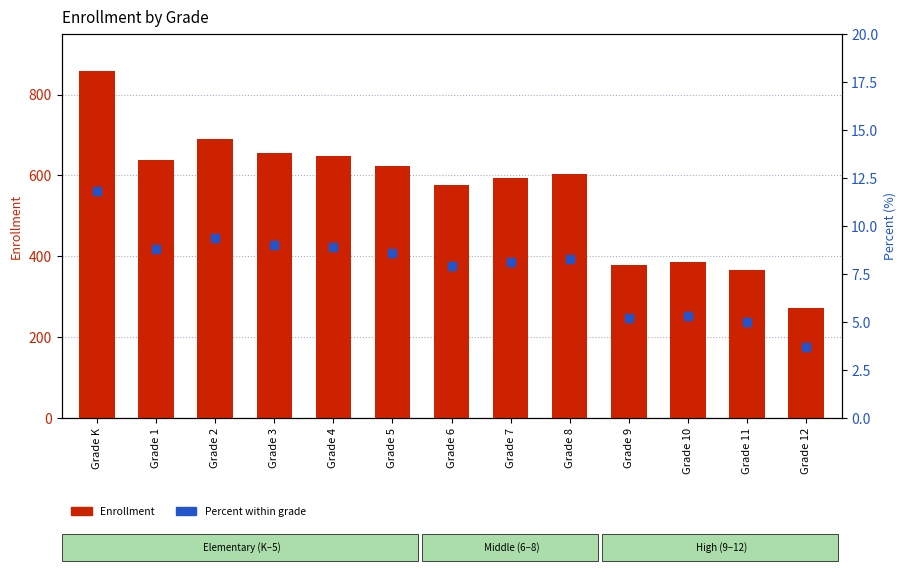

Is the value of Enrollment at Grade 4 greater than the value of Percent at Grade 5?

Yes